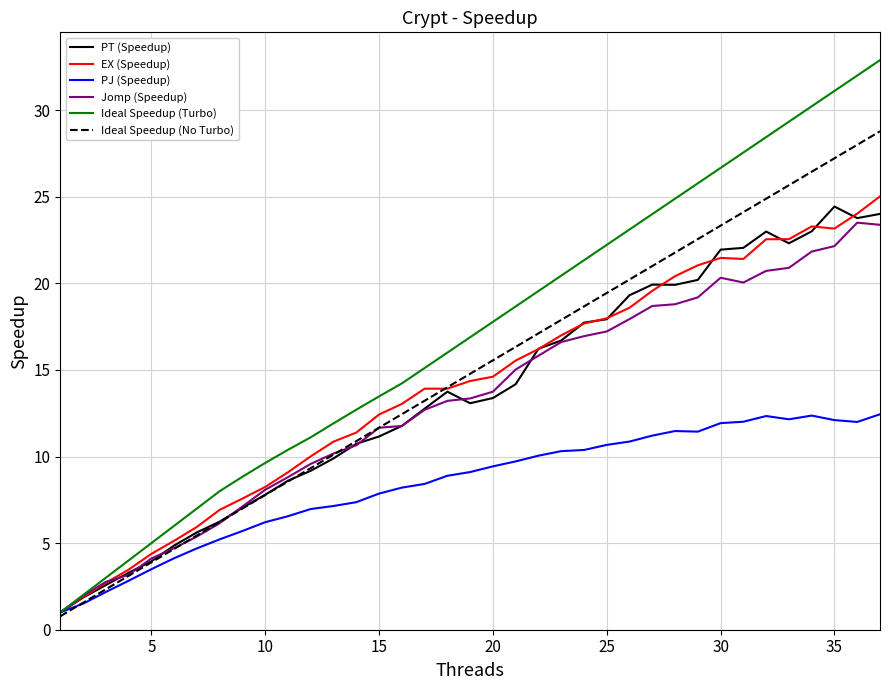

How many values in the Jomp (Speedup) series exceed 13?

20